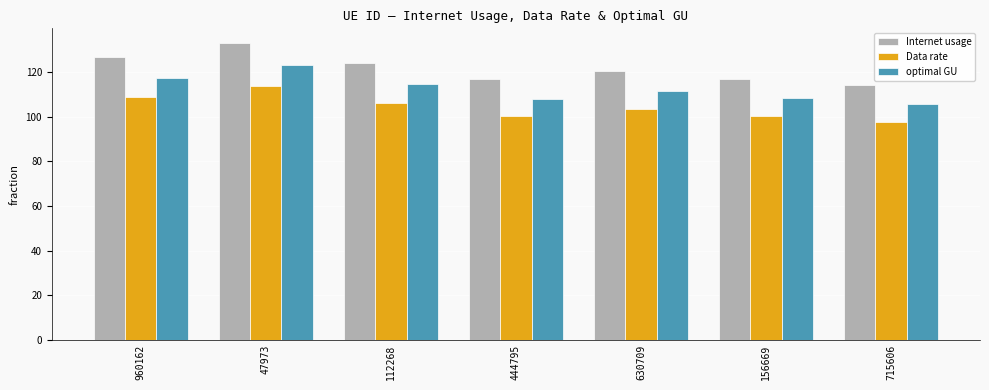

List the series in order of their overall mean, highest first.

Internet usage, optimal GU, Data rate